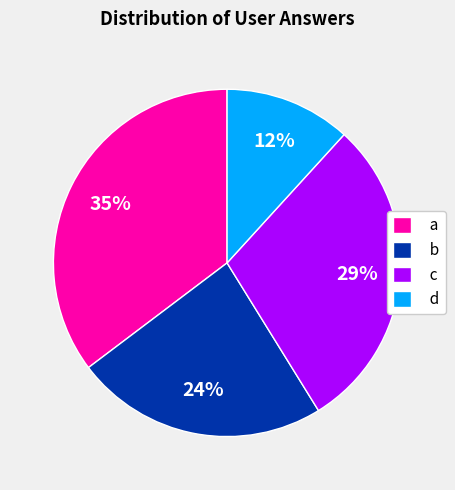

What percentage is the b slice, to the nearest percent?

24%